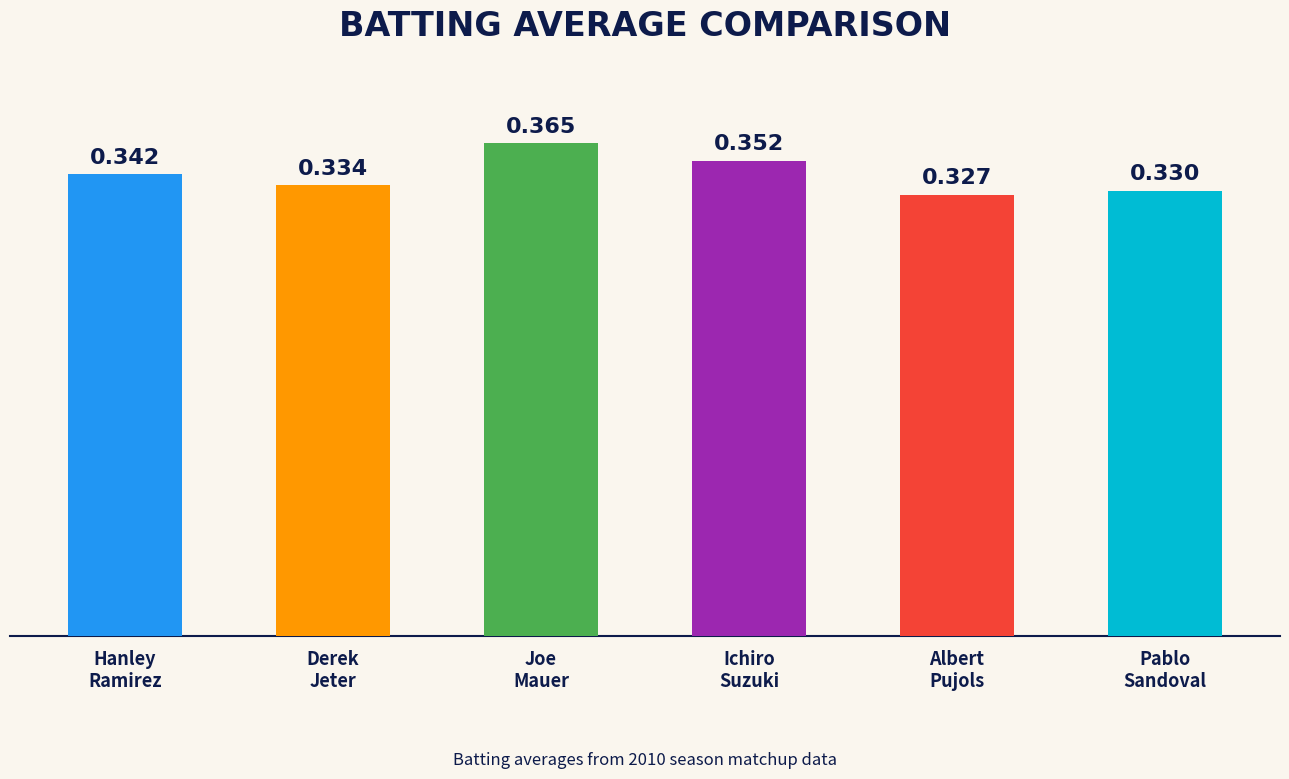

What is the label of the 4th bar from the left?

Ichiro Suzuki